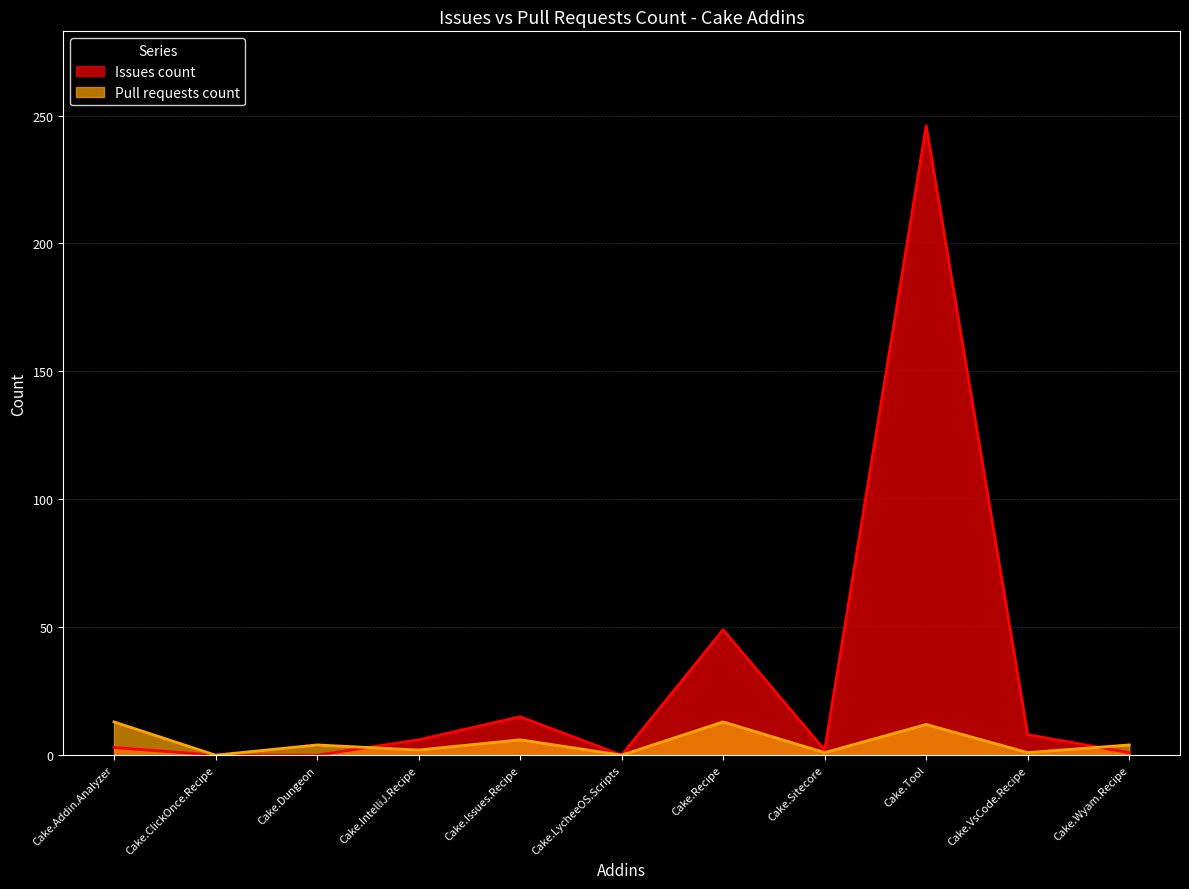

How many interior local peaks does the Issues count series have?

3